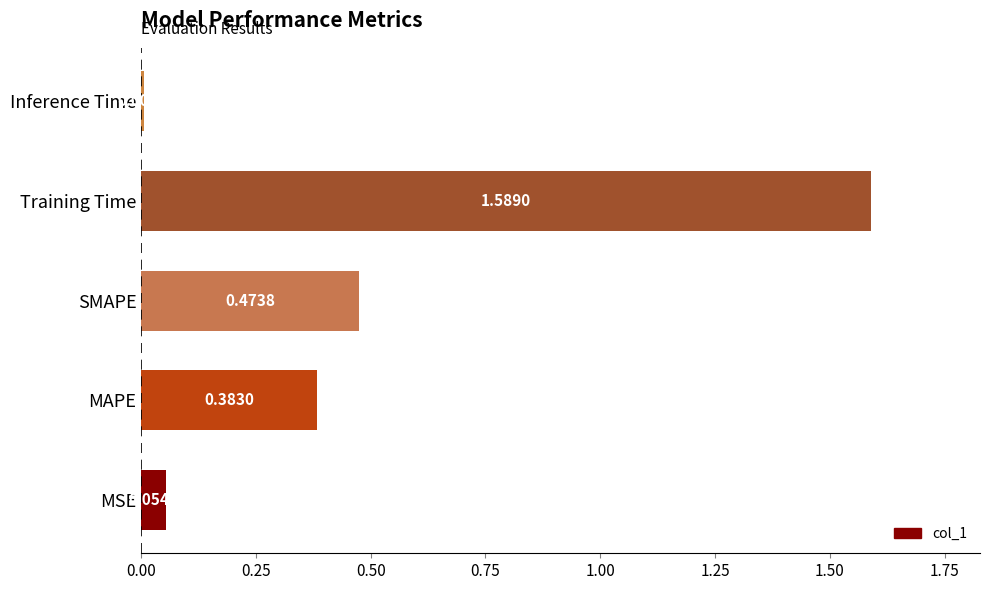

Which label corresponds to the largest value in the chart?

Training Time